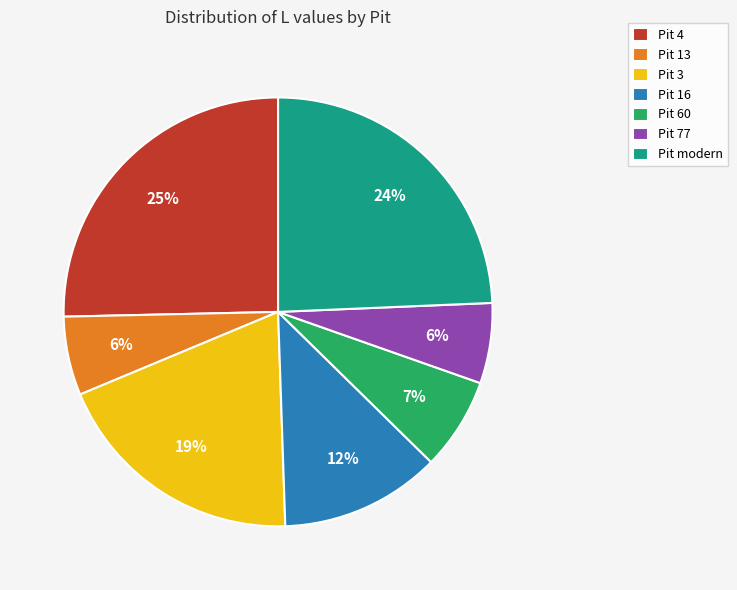

Is there a majority slice in this chart?

No